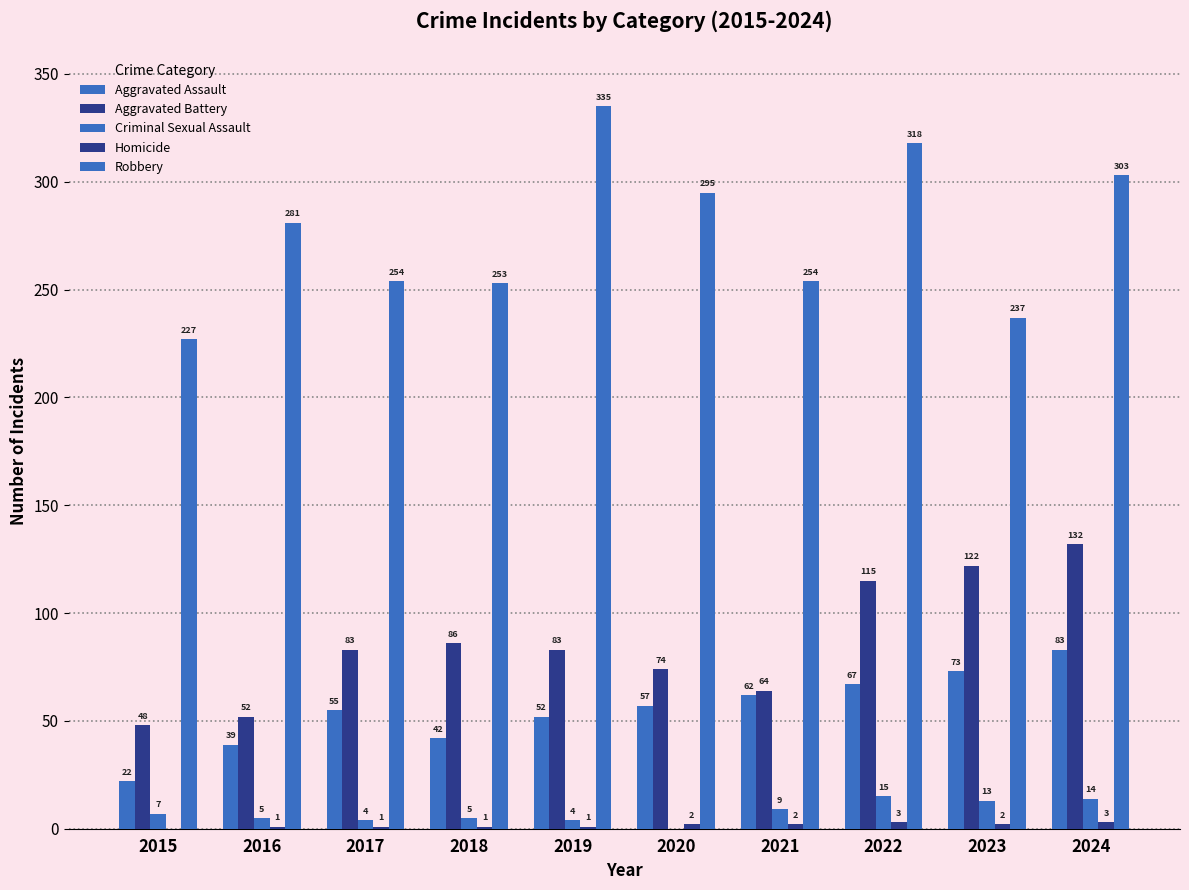

How many groups of bars are there?

10